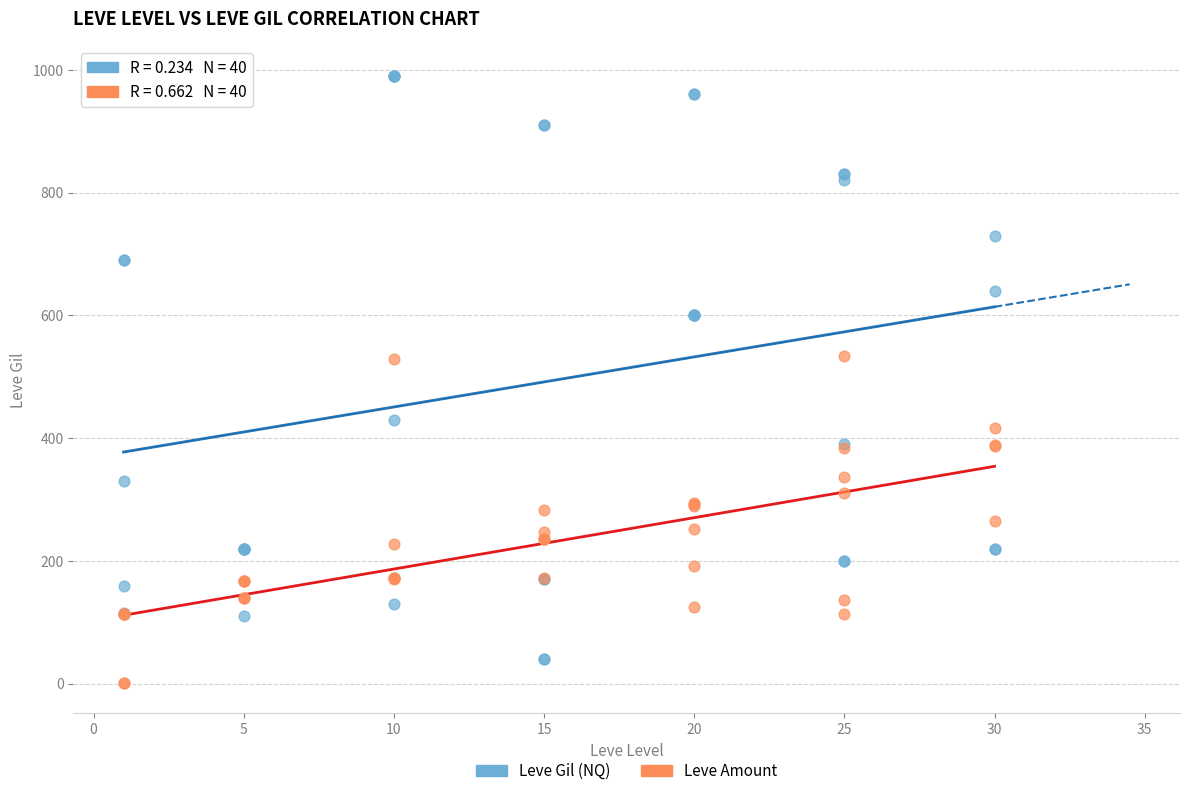

Which series contains the lowest Y value?

Leve Amount